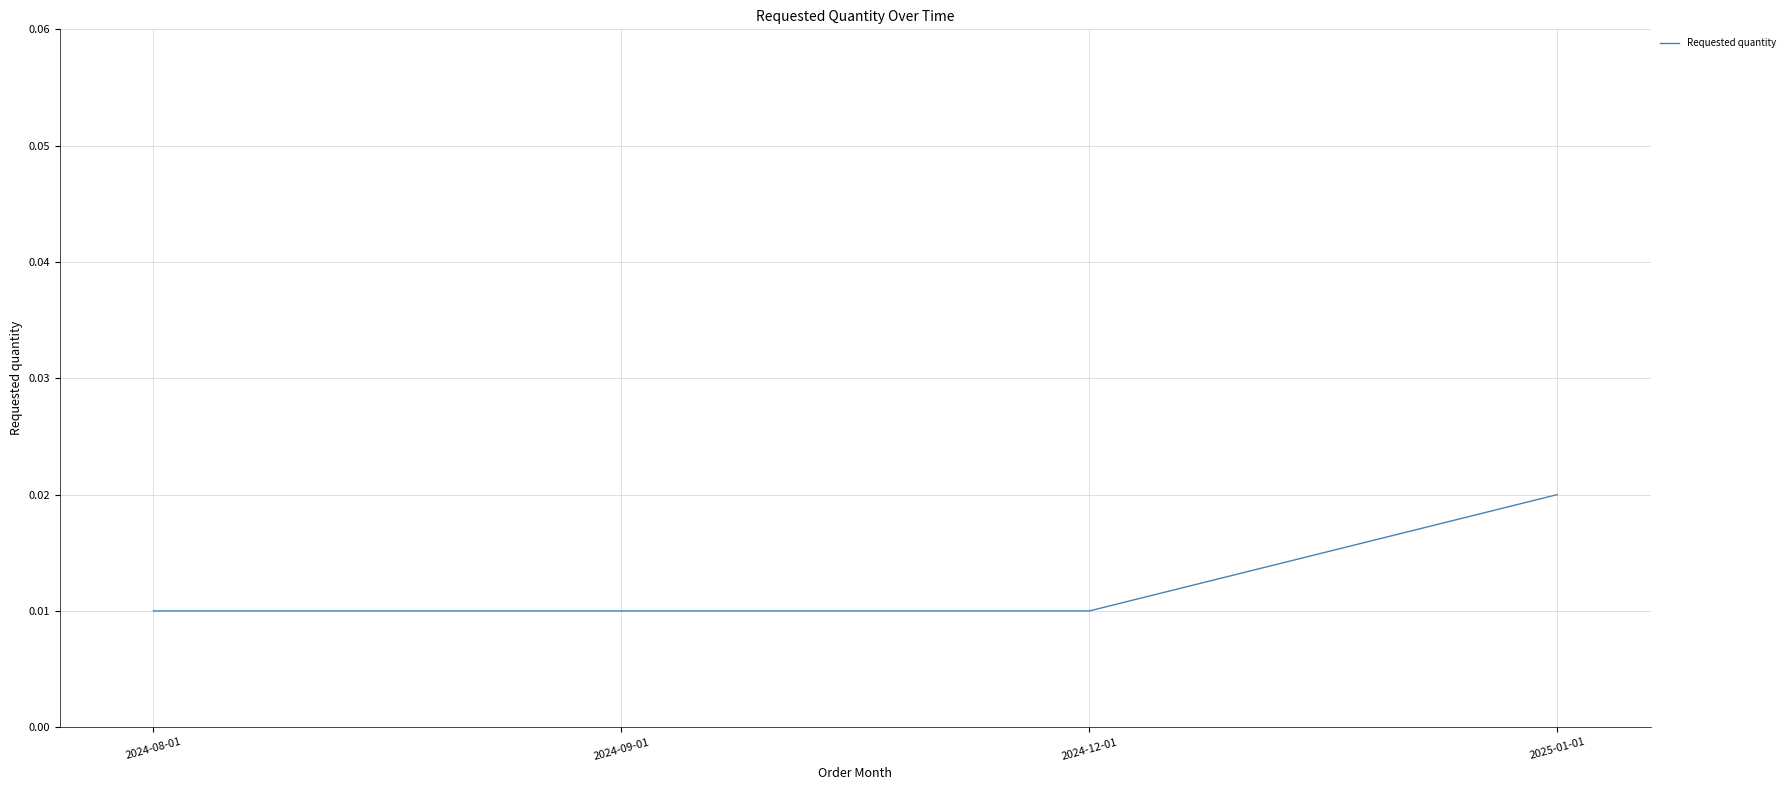

How many lines are shown in the chart?

1